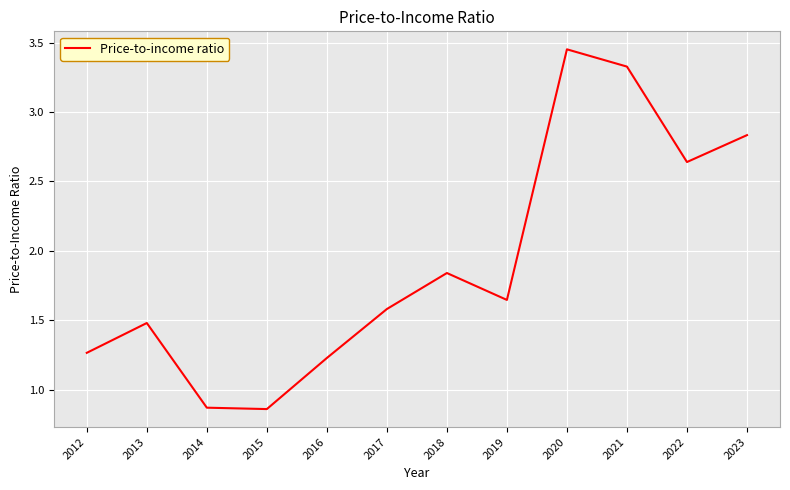

Which has a higher value, 2015 or 2016?

2016